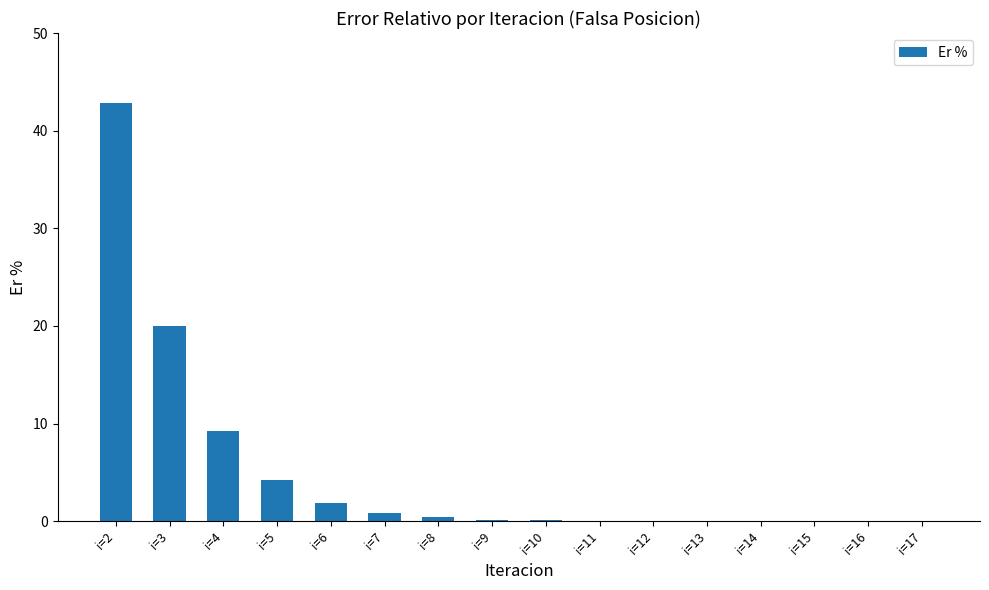

How many series are shown in this chart?

1